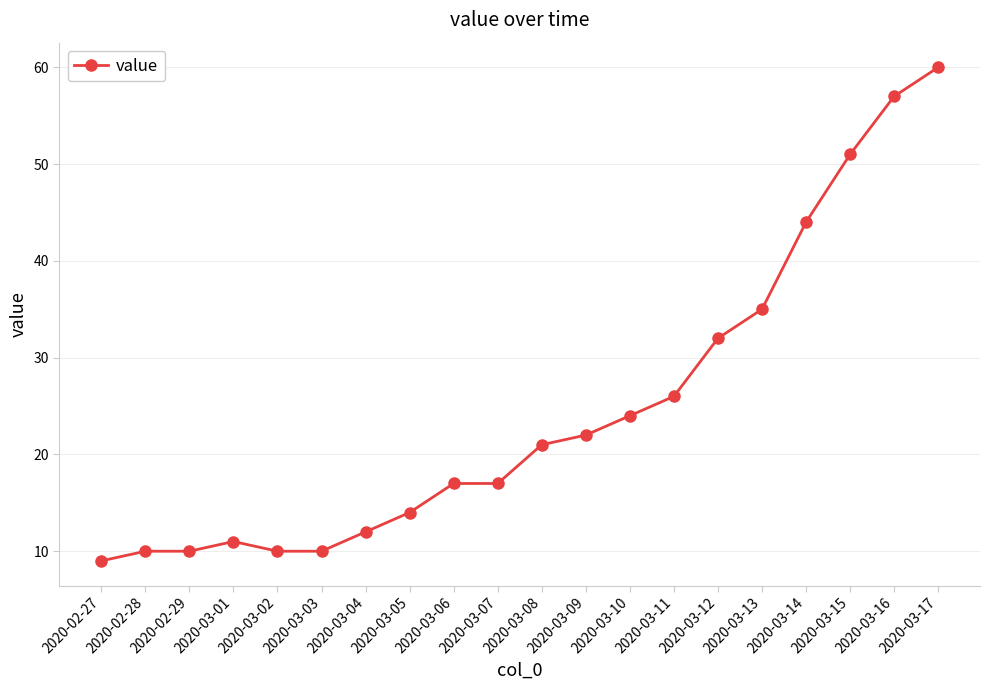

How many lines are shown in the chart?

1